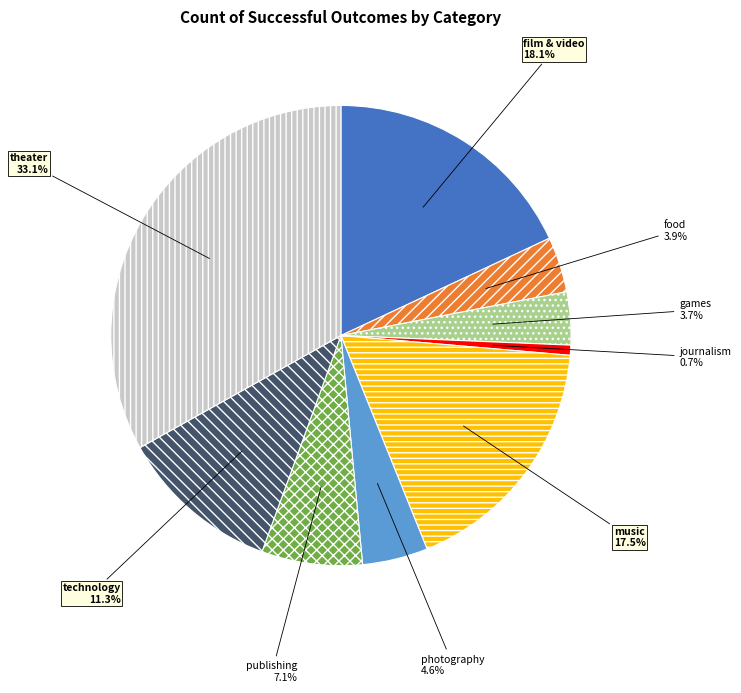

How many slices are in this pie chart?

9